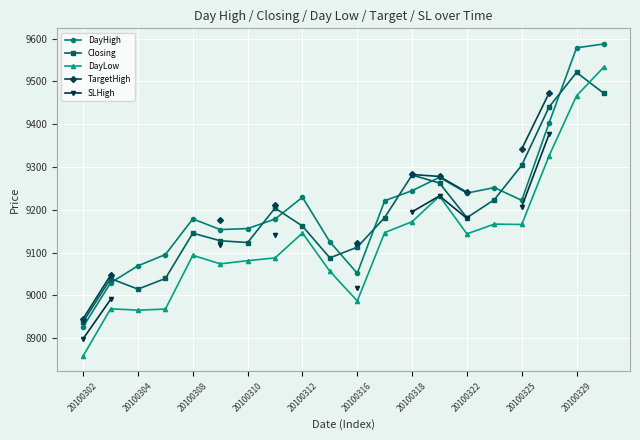

How many interior local peaks does the DayHigh series have?

4